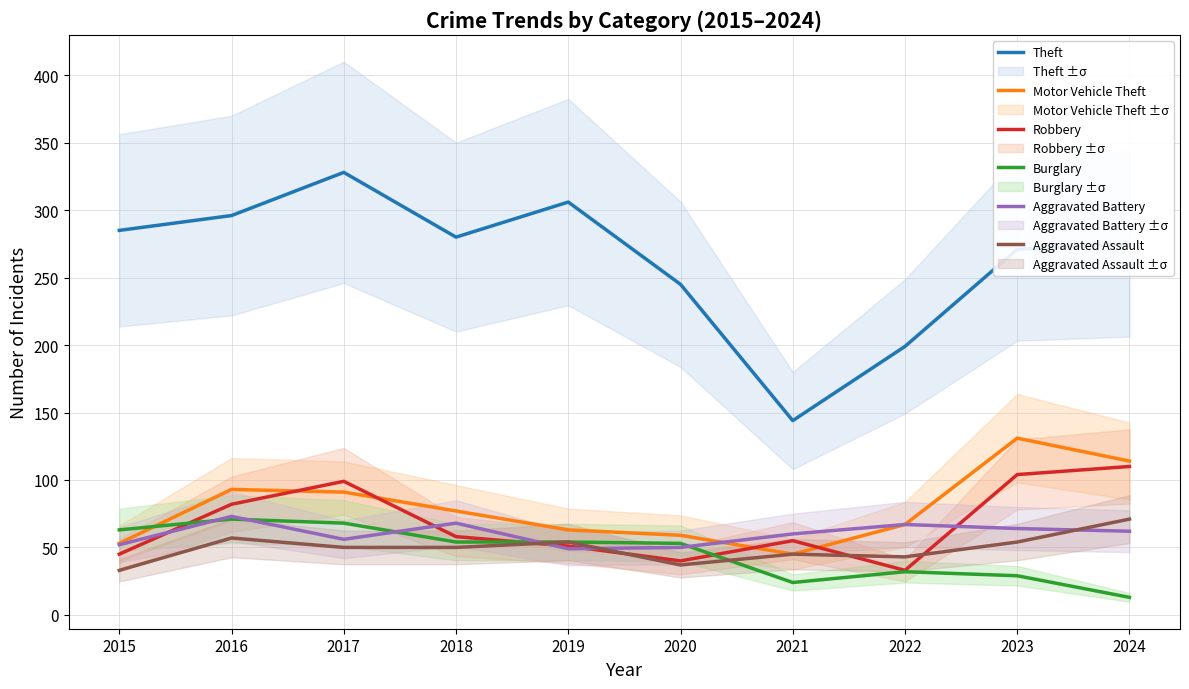

Which category has the lowest value across all series?

2024